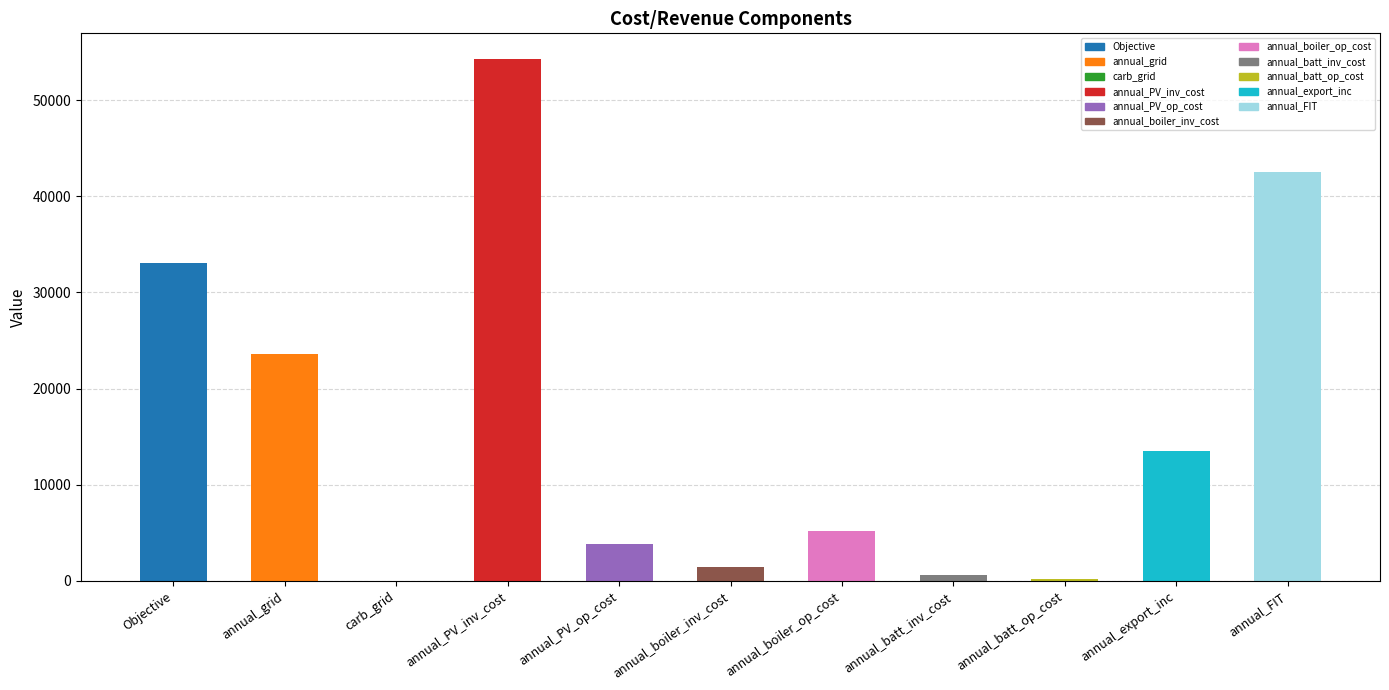

List the labels in order of value, largest first.

annual_PV_inv_cost, annual_FIT, Objective, annual_grid, annual_export_inc, annual_boiler_op_cost, annual_PV_op_cost, annual_boiler_inv_cost, annual_batt_inv_cost, annual_batt_op_cost, carb_grid